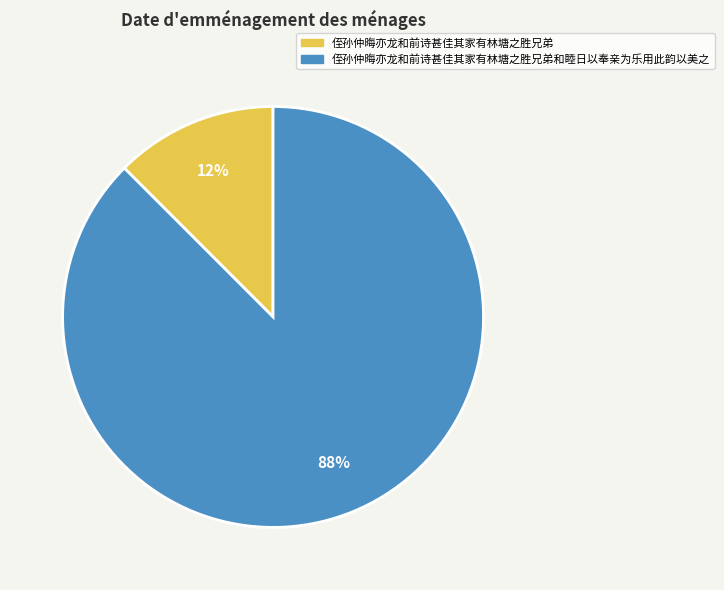

To the nearest percent, what is the average slice percentage?

50%